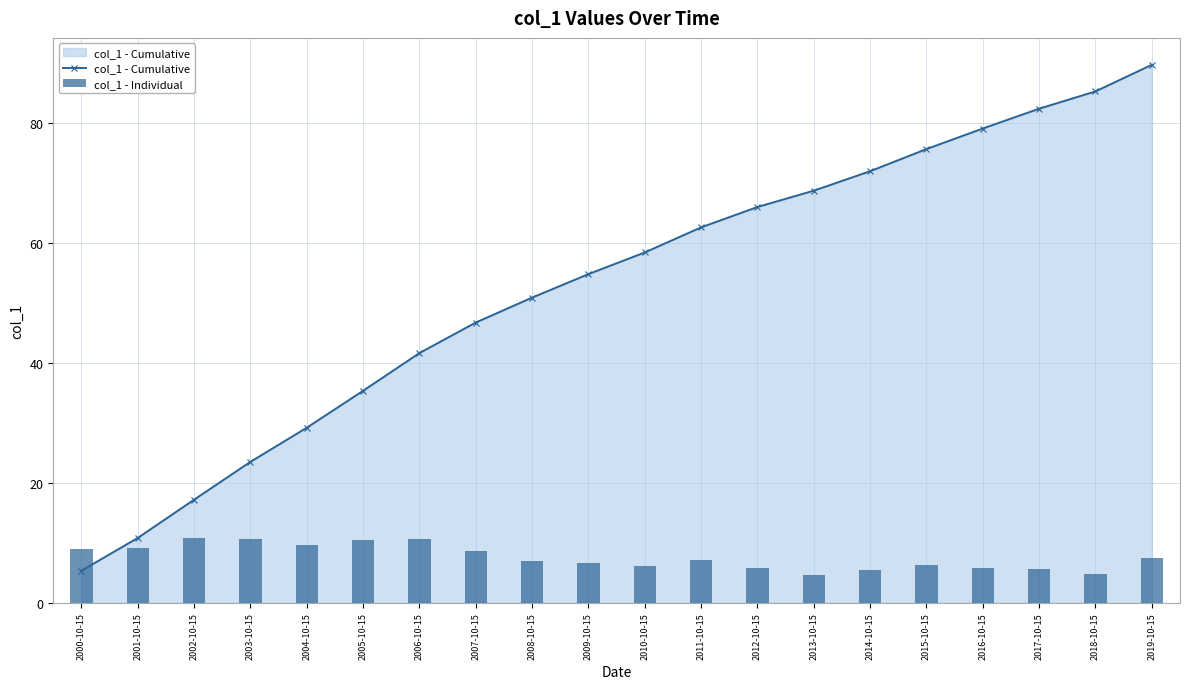

Which has a higher value, 2004-10-15 or 2001-10-15?

2004-10-15